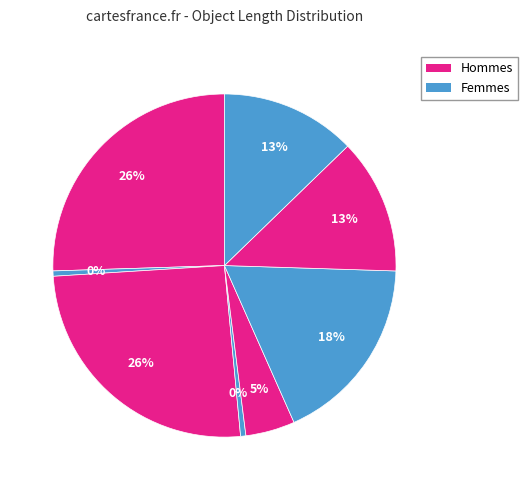

How many slices are in this pie chart?

8